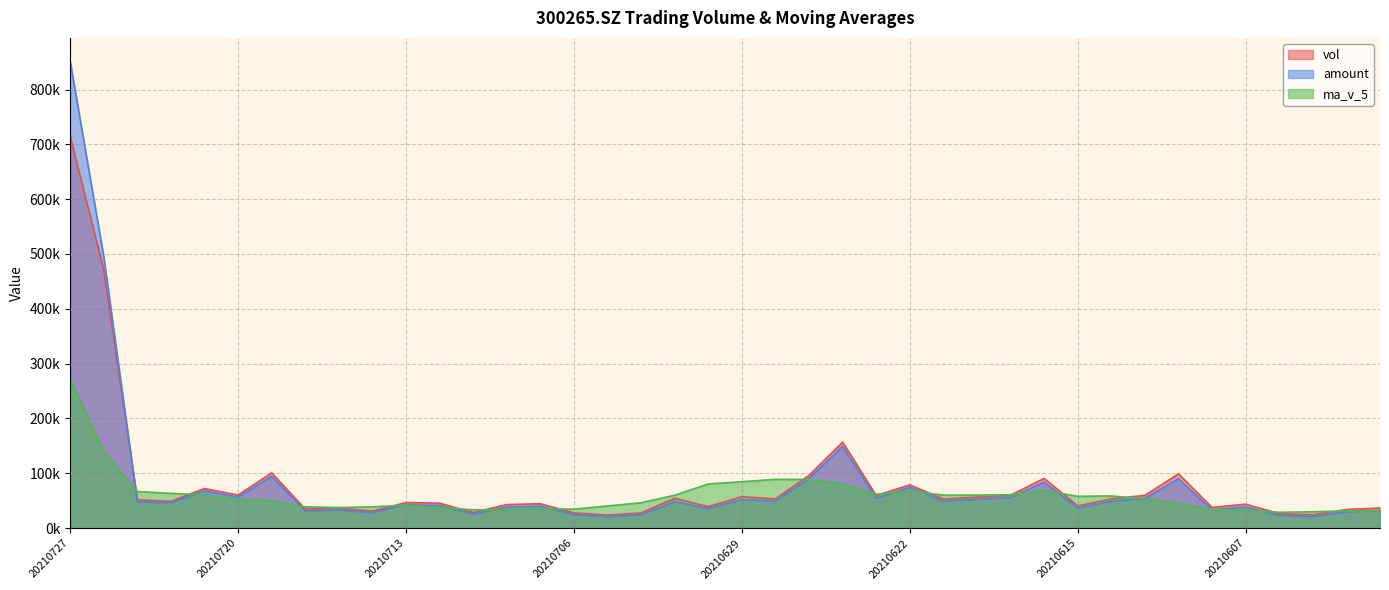

True or false: amount has a value of 74706.1 at 20210622.

True